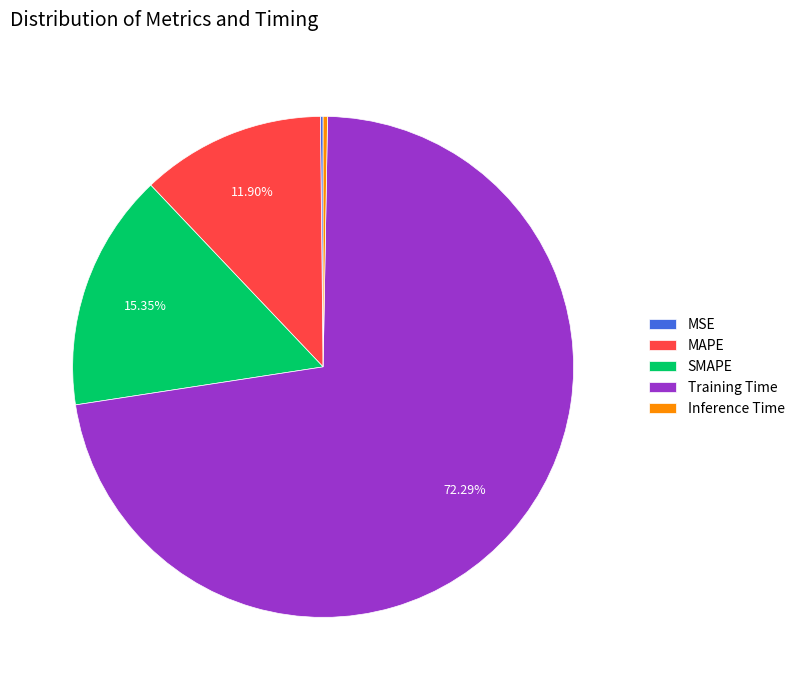

Which slice is the largest?

Training Time